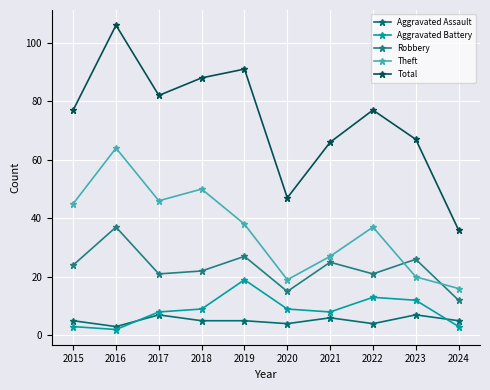

What value does the Aggravated Assault series have at 2015?

5